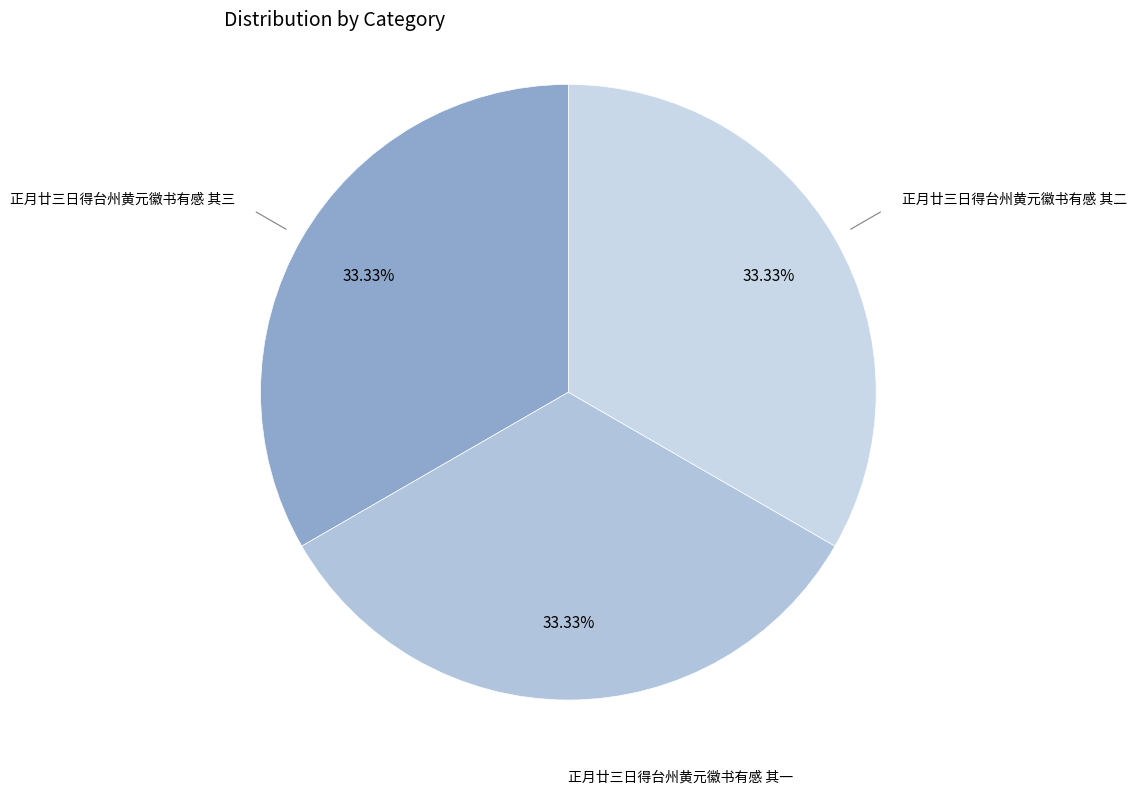

What is the total percentage of 正月廿三日得台州黄元徽书有感 其三 and 正月廿三日得台州黄元徽书有感 其二?

66.7%